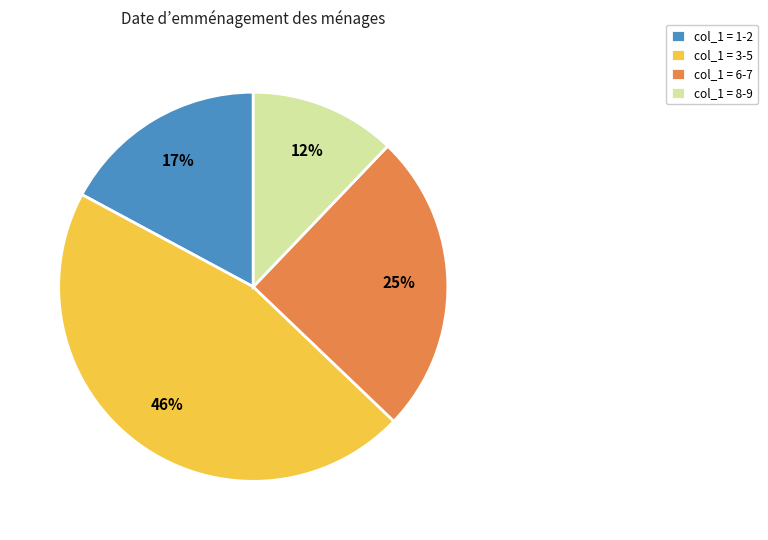

Is col_1 = 6-7 the majority of the pie?

No